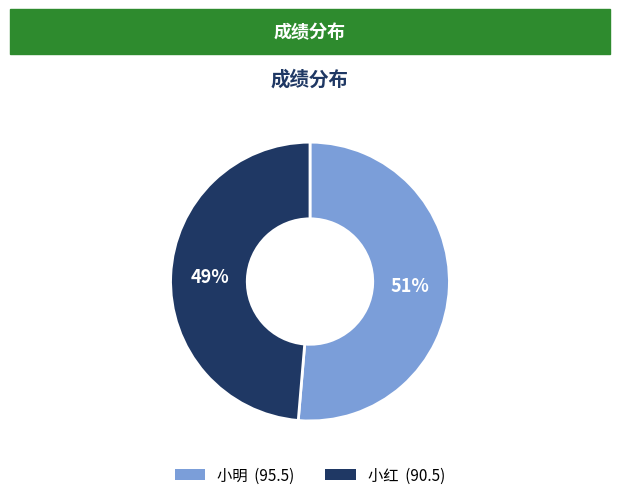

How many slices are in this pie chart?

2